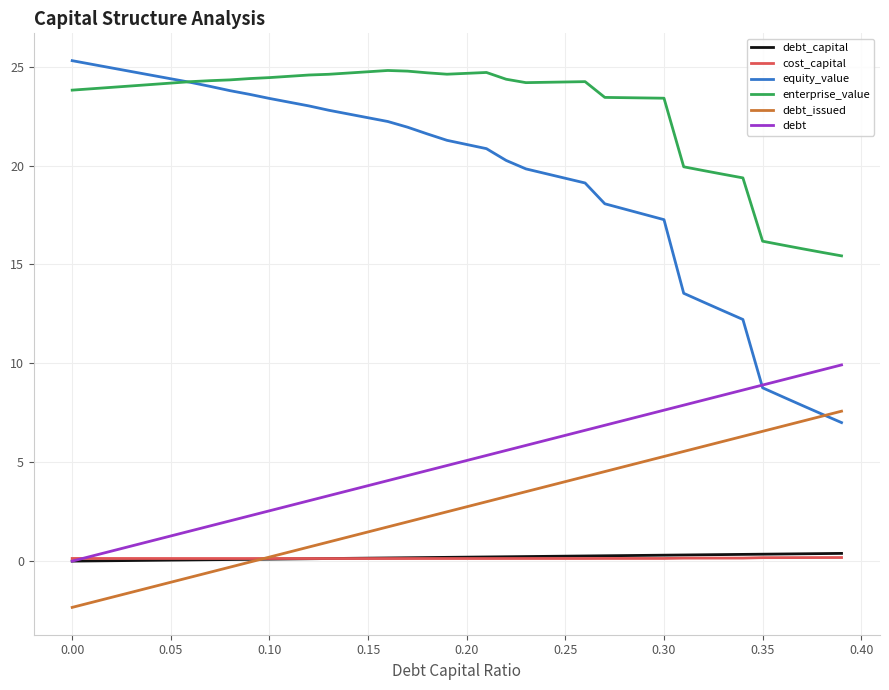

Which series has the widest spread of values?

equity_value